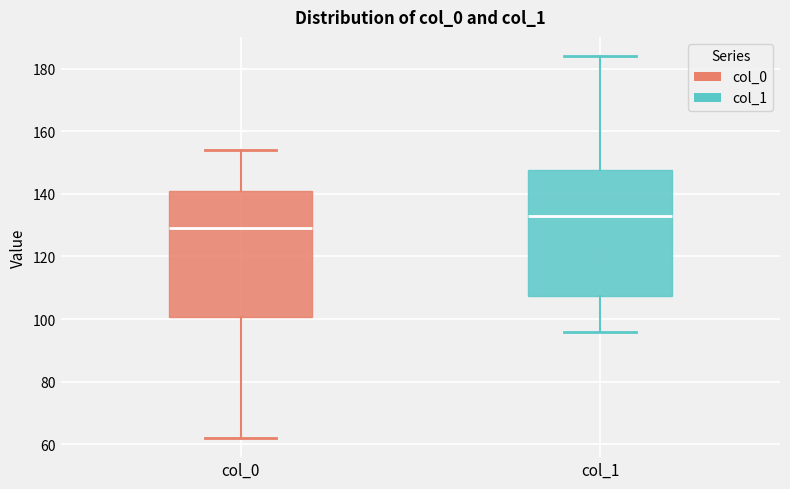

Reading left to right, read every box against the y-axis: the position of its median line, the range the box covers, and the ends of its whiskers. The values are not printed on the chart, so give them approximately, as read against the axis.

col_0: median 130, box 100 to 142, whiskers 62 to 154
col_1: median 134, box 108 to 148, whiskers 96 to 184